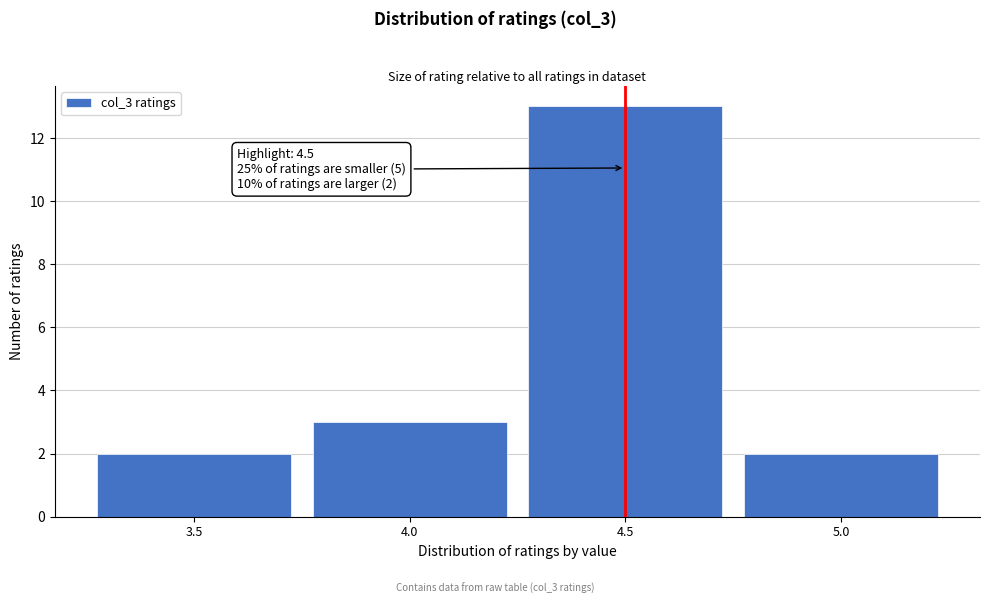

Reading right to left, transcribe all the data shown in this chart.

5.0=2	4.5=13	4.0=3	3.5=2